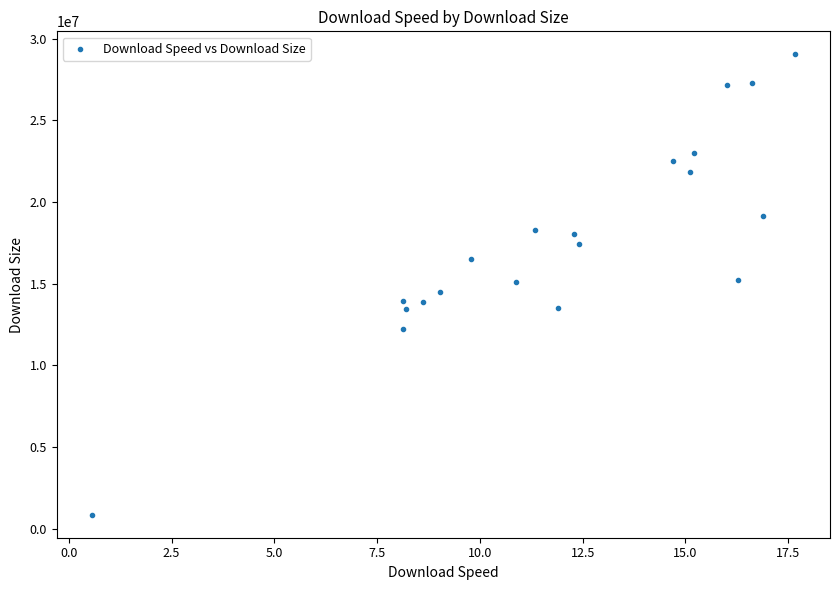

What is the range of Y values (max minus min)?

28207512